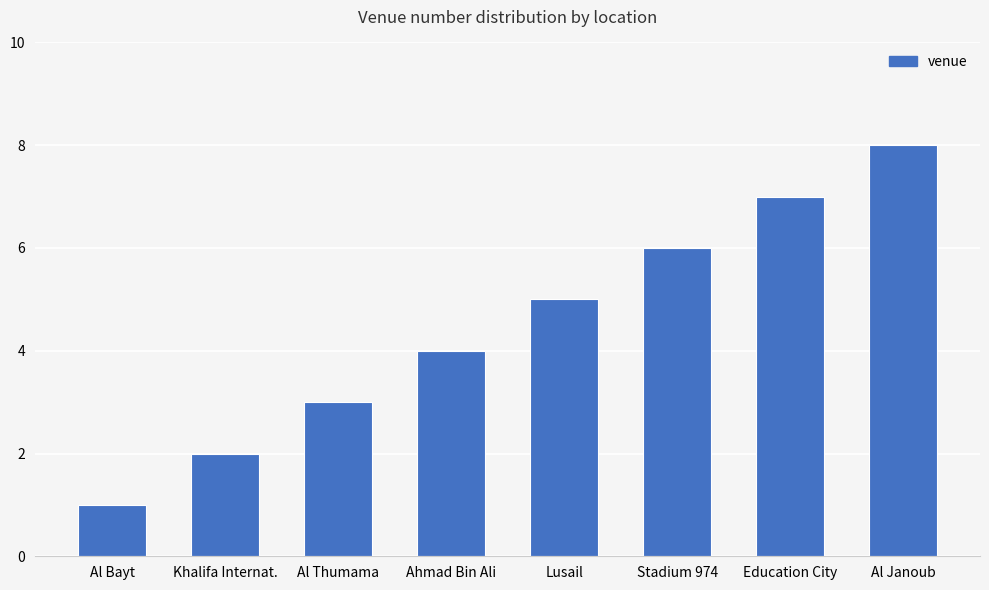

At which category does the chart reach its minimum across all series?

Al Bayt